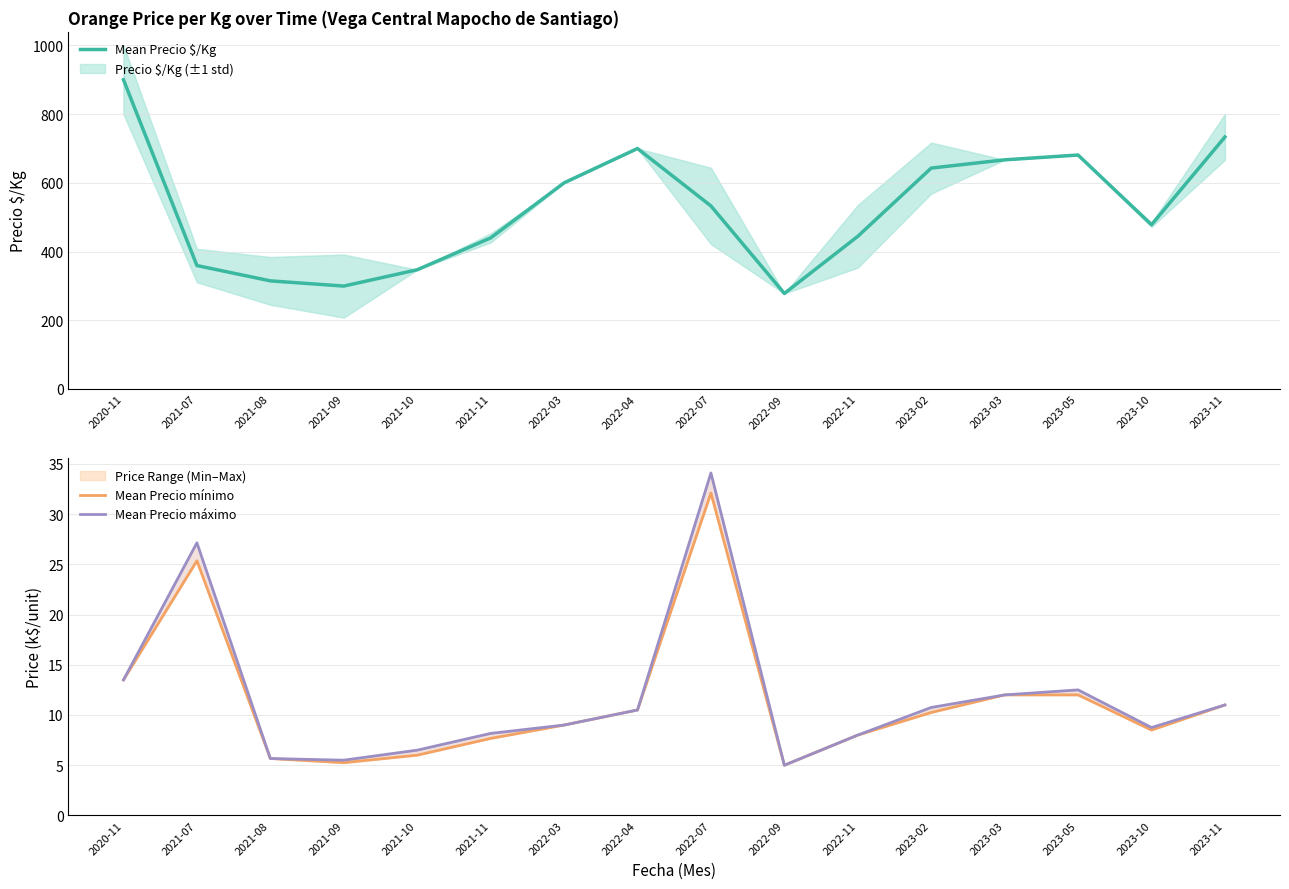

At how many categories does at least one series exceed 239?

16